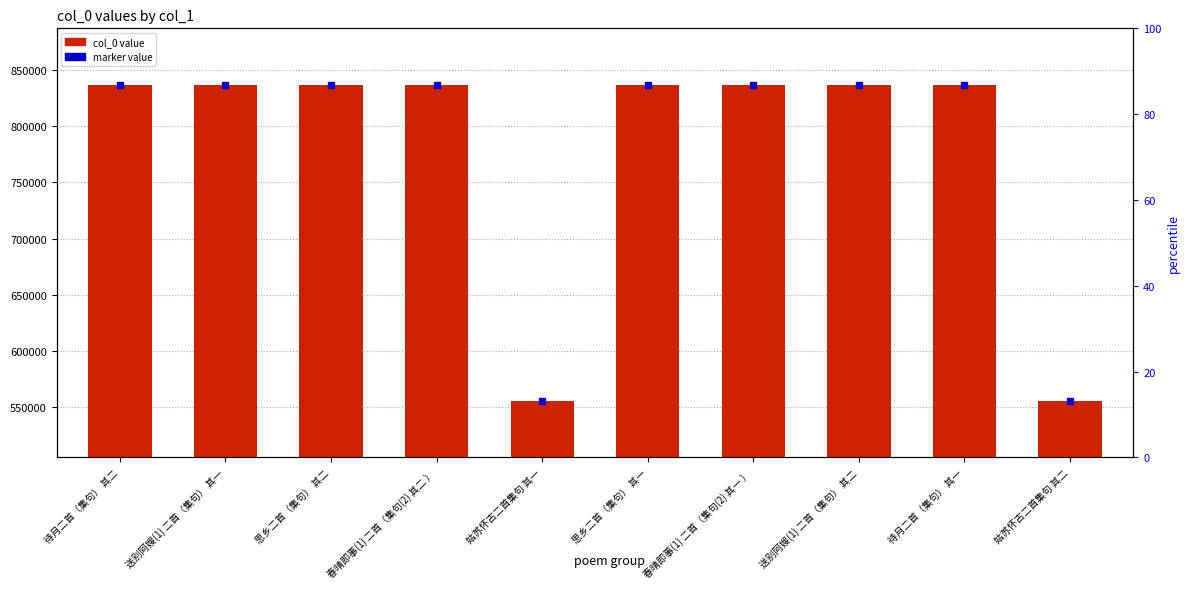

How many bars are there in total?

10